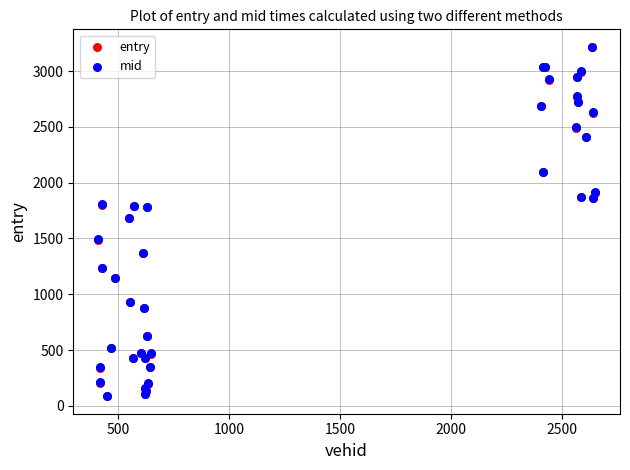

What are all the series names shown in the legend?

entry, mid